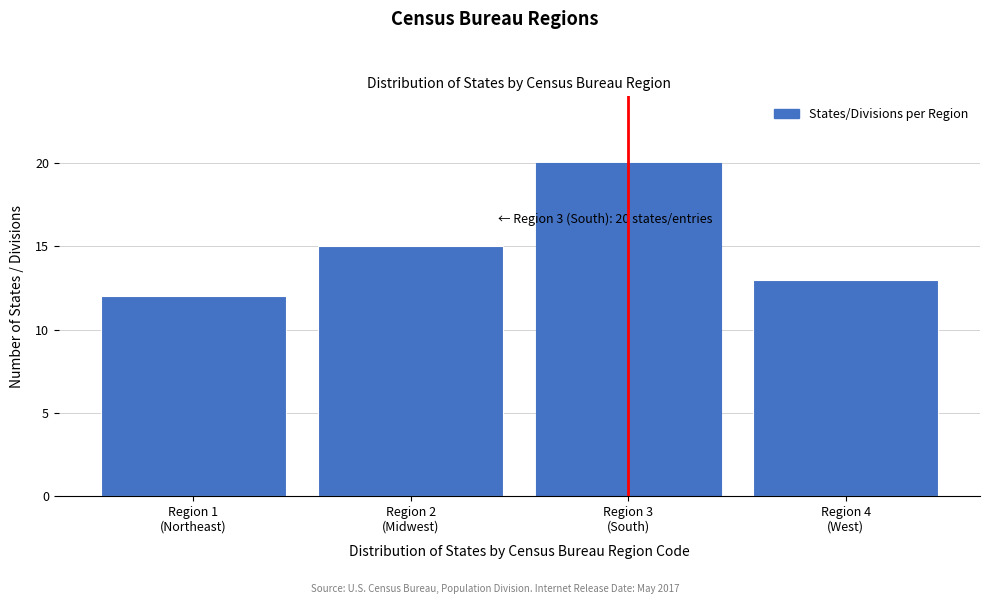

What is the greatest value displayed?

20